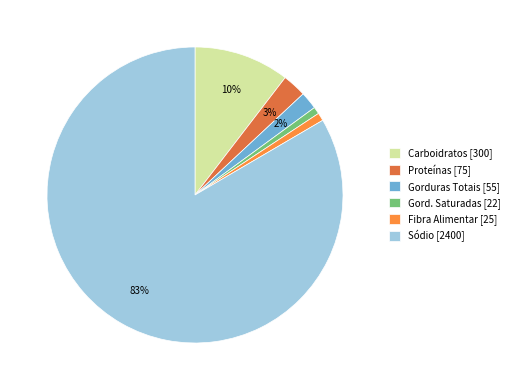

What percentage is the Sódio slice, to the nearest percent?

83%